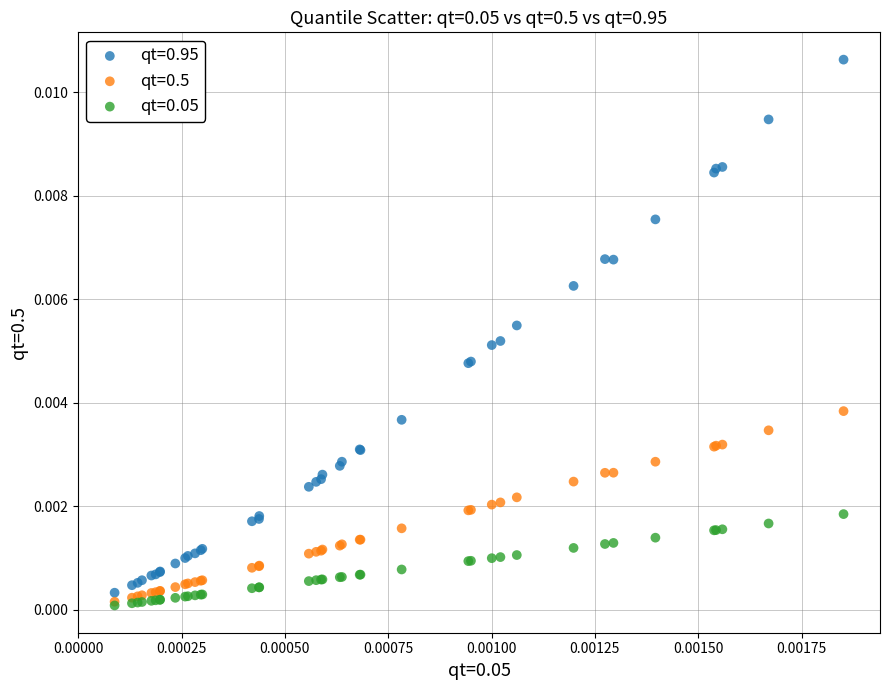

What are all the series names shown in the legend?

qt=0.95, qt=0.5, qt=0.05